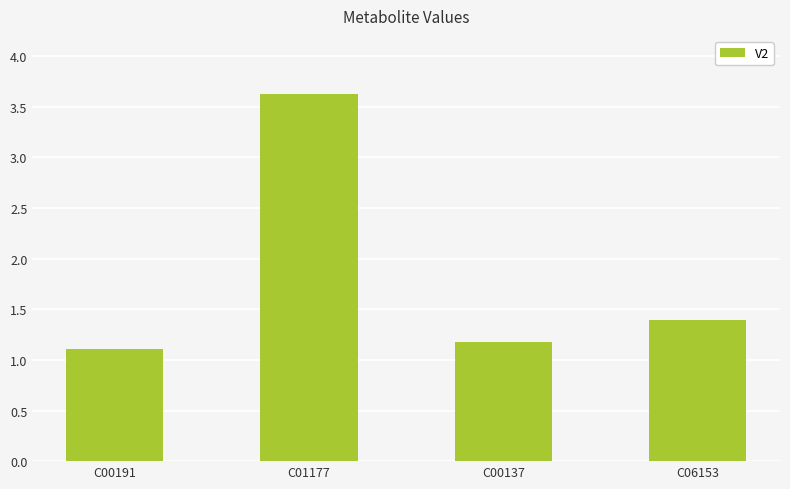

Where is the data nearest to the value 2?

C06153